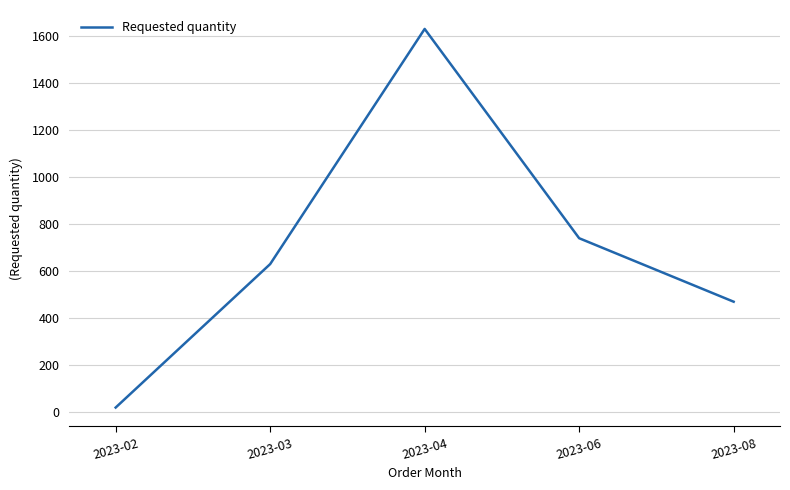

Rank the categories by value from lowest to highest.

2023-02, 2023-08, 2023-03, 2023-06, 2023-04